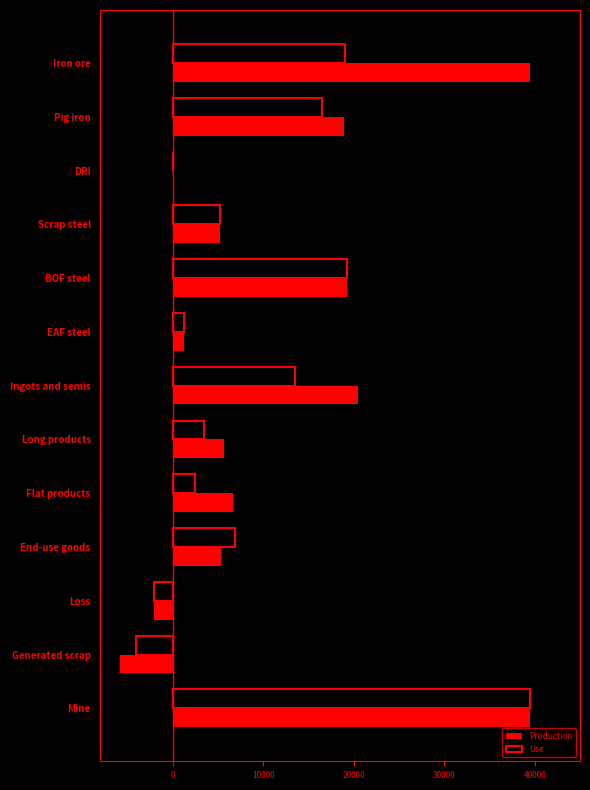

Which series changed the most between Iron ore and Long products?

Production